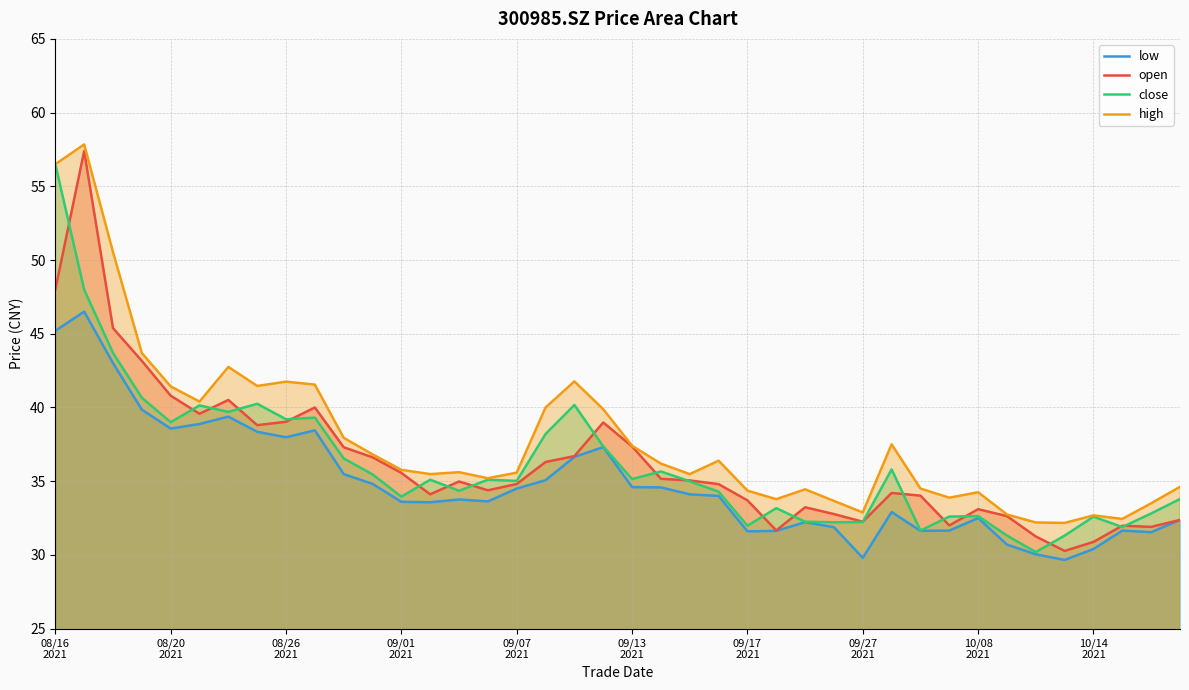

Which series has the largest total across all categories?

high